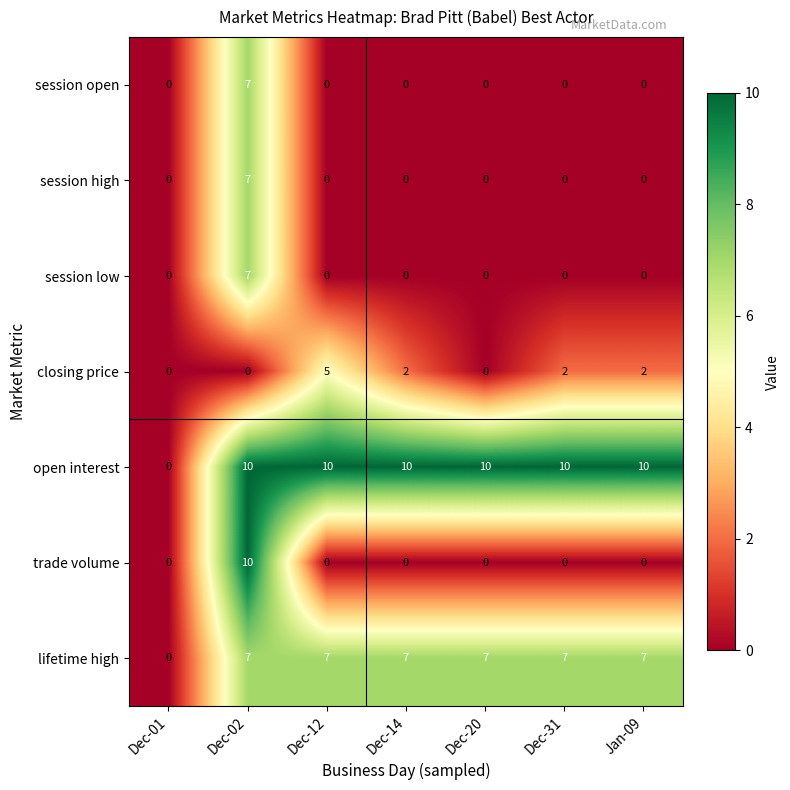

What is the difference between the maximum and minimum values in the lifetime high series?

7